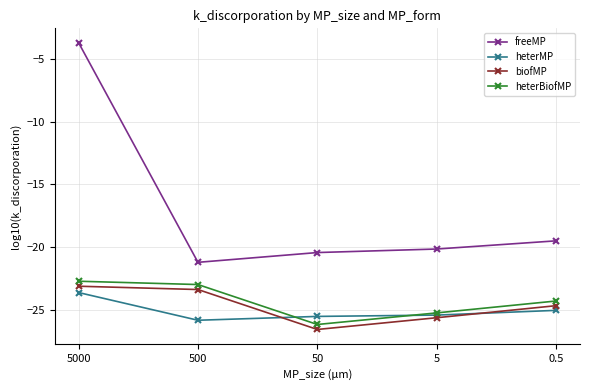

Reading left to right, list all the values displayed in this chart.

freeMP: -3.7	-21.2	-20.4	-20.2	-19.5
heterMP: -23.6	-25.8	-25.5	-25.4	-25.1
biofMP: -23.1	-23.4	-26.6	-25.6	-24.7
heterBiofMP: -22.7	-23.0	-26.2	-25.3	-24.3